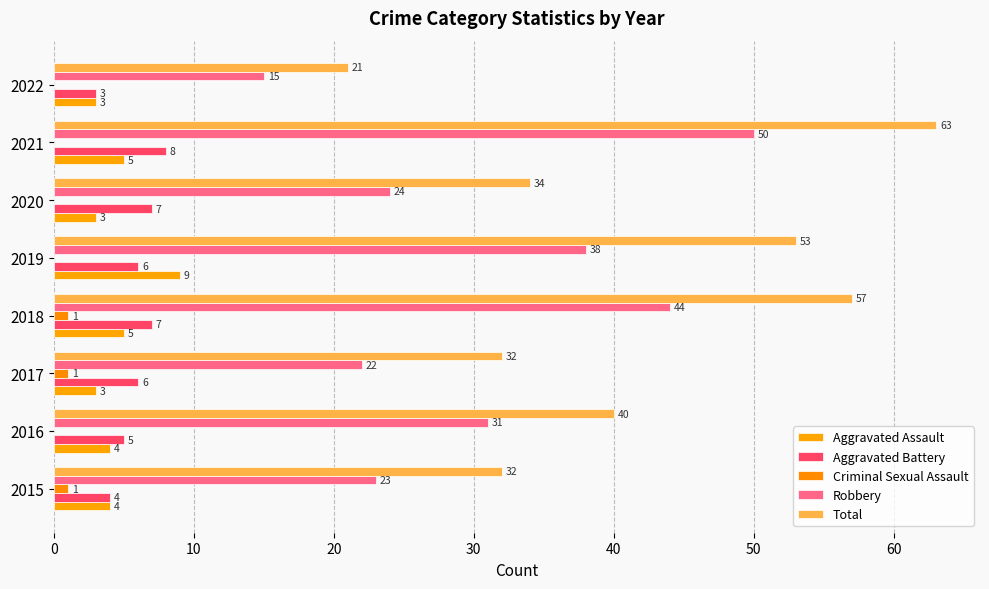

What are all the series names shown in the legend?

Aggravated Assault, Aggravated Battery, Criminal Sexual Assault, Robbery, Total